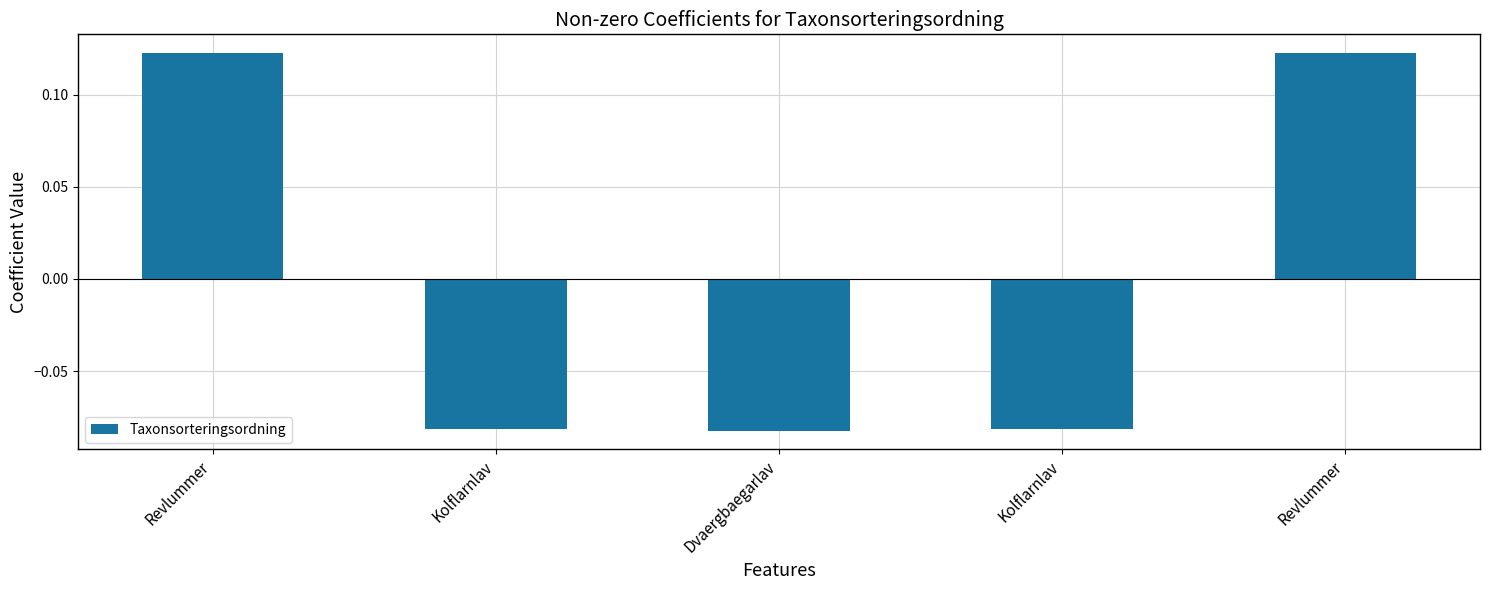

What is the label of the 4th bar from the left?

Kolflarnlav